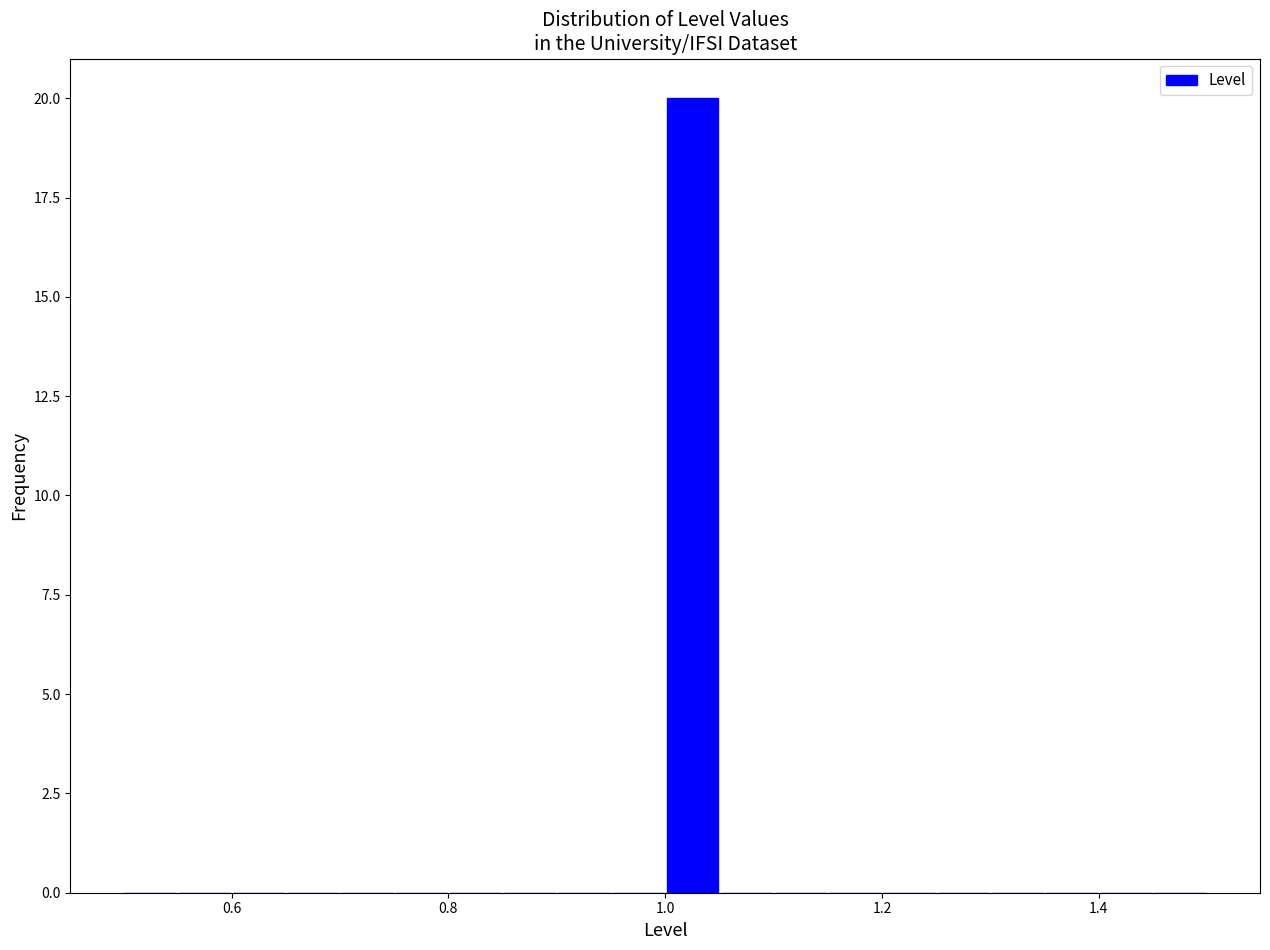

Around what value on the x-axis is the tallest bar? Give the approximate position of its centre, as read against the axis.

1.02